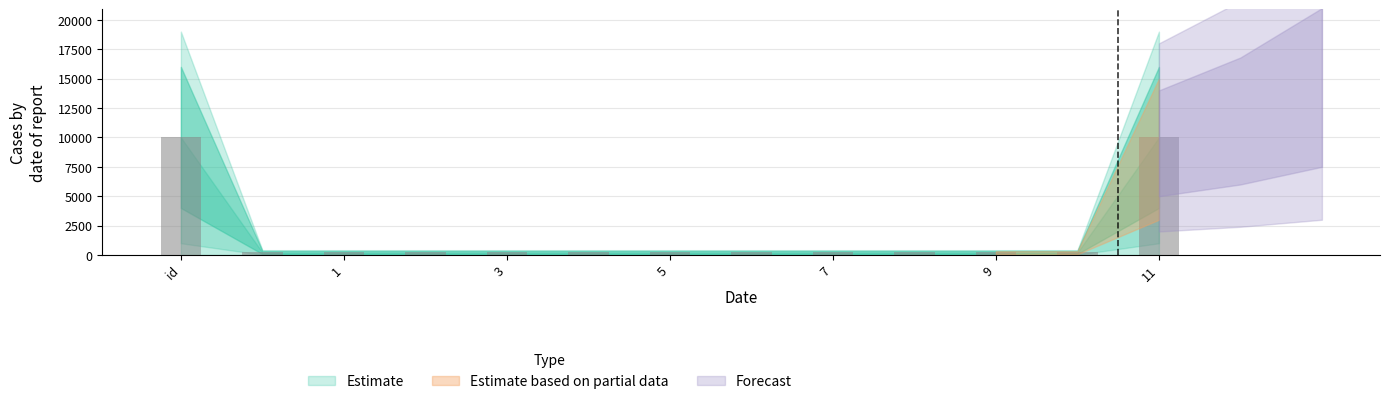

What is the minimum value shown in the chart?

216